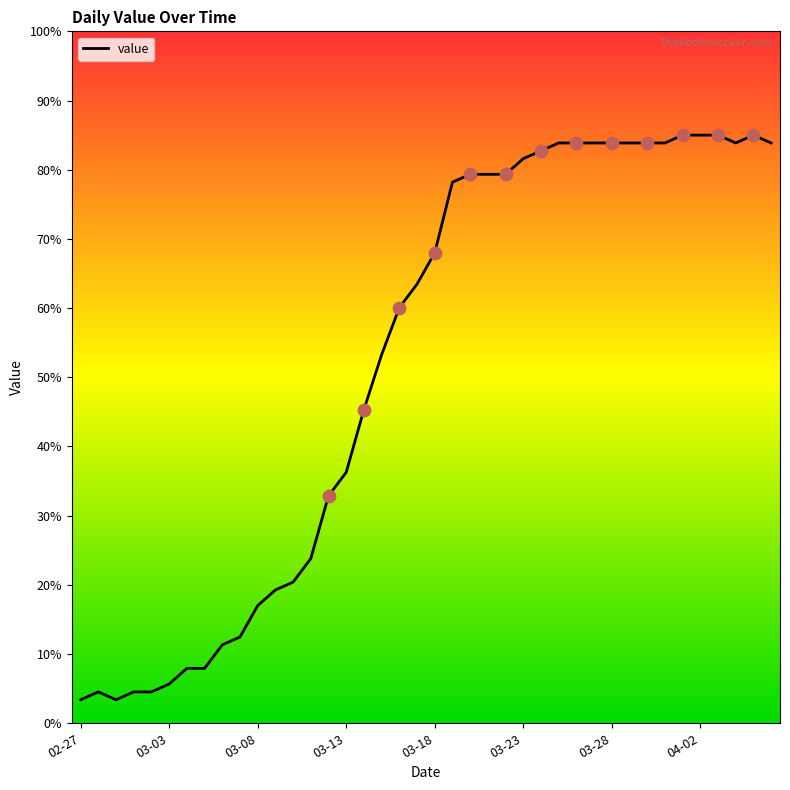

What is the smallest value displayed?

3.4